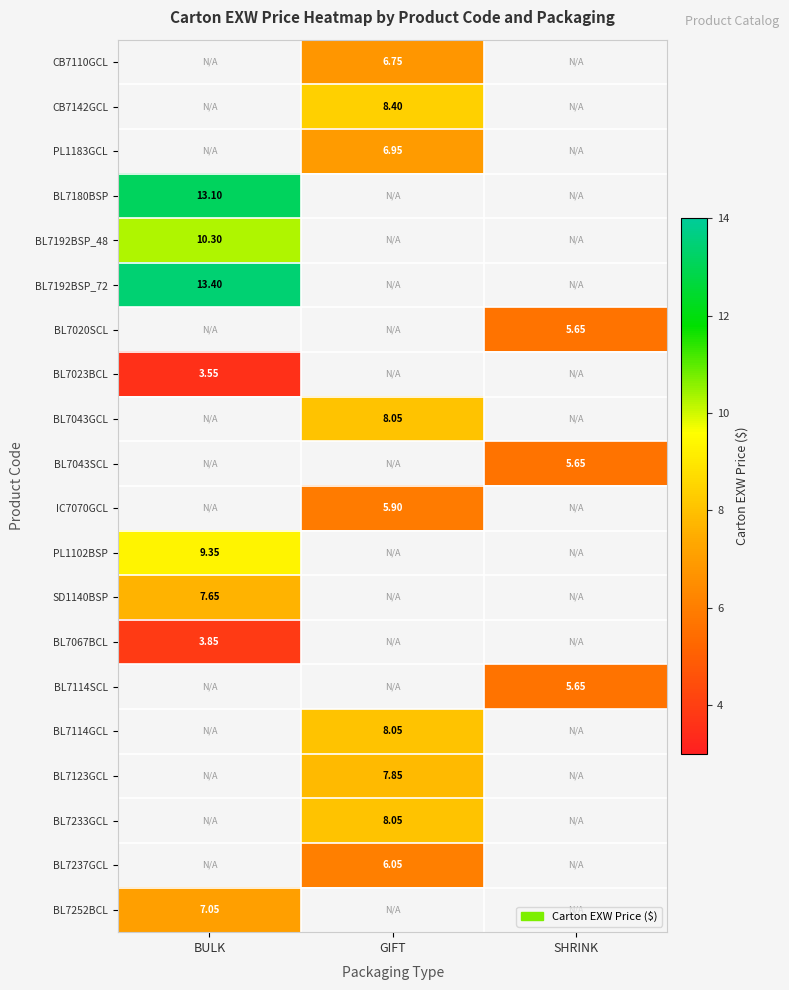

At which category does the chart reach its minimum across all series?

BULK